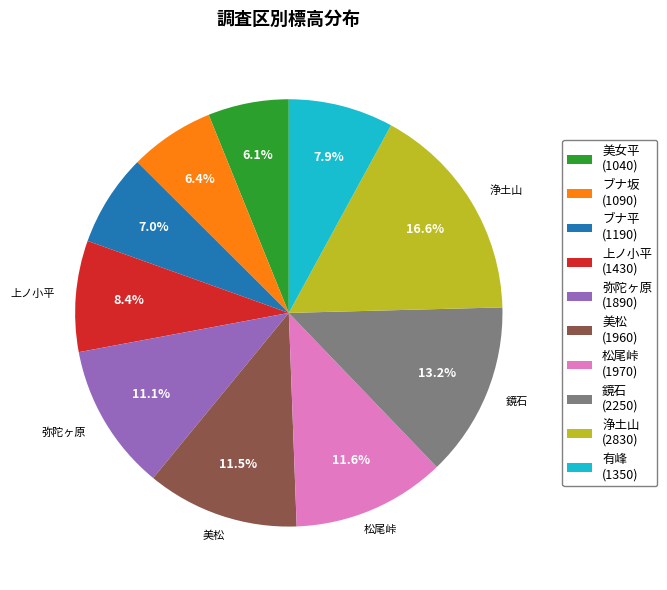

To the nearest percent, what is the average slice percentage?

10%